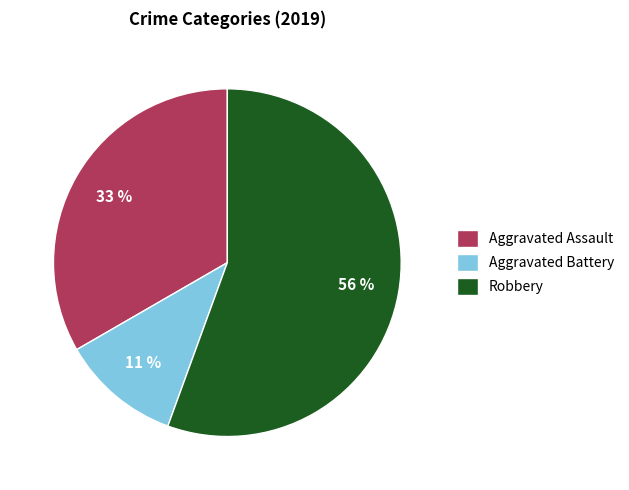

Is the sum of Aggravated Assault and Robbery greater than half?

Yes